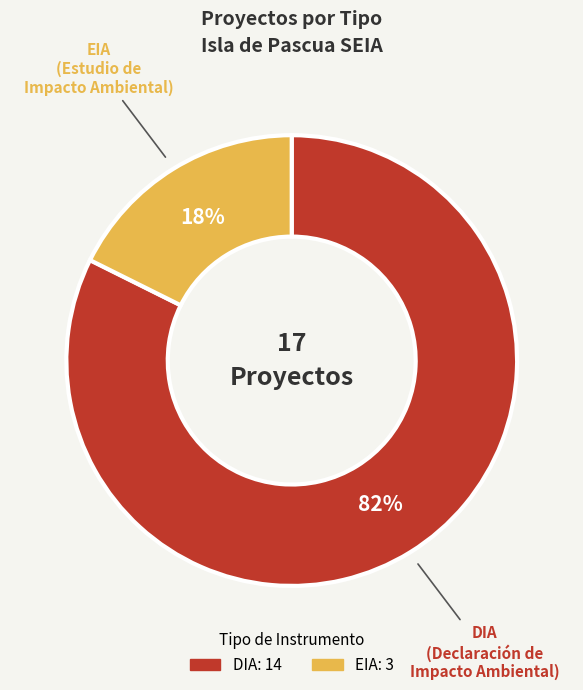

Rank the categories by value from highest to lowest.

DIA, EIA